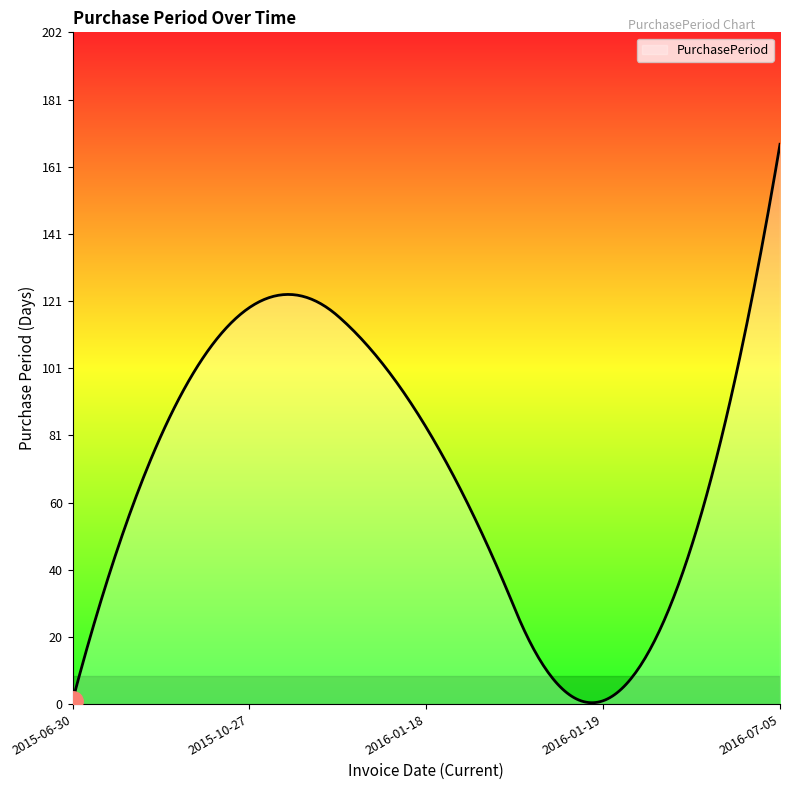

What is the difference between the maximum and minimum values?

167.6